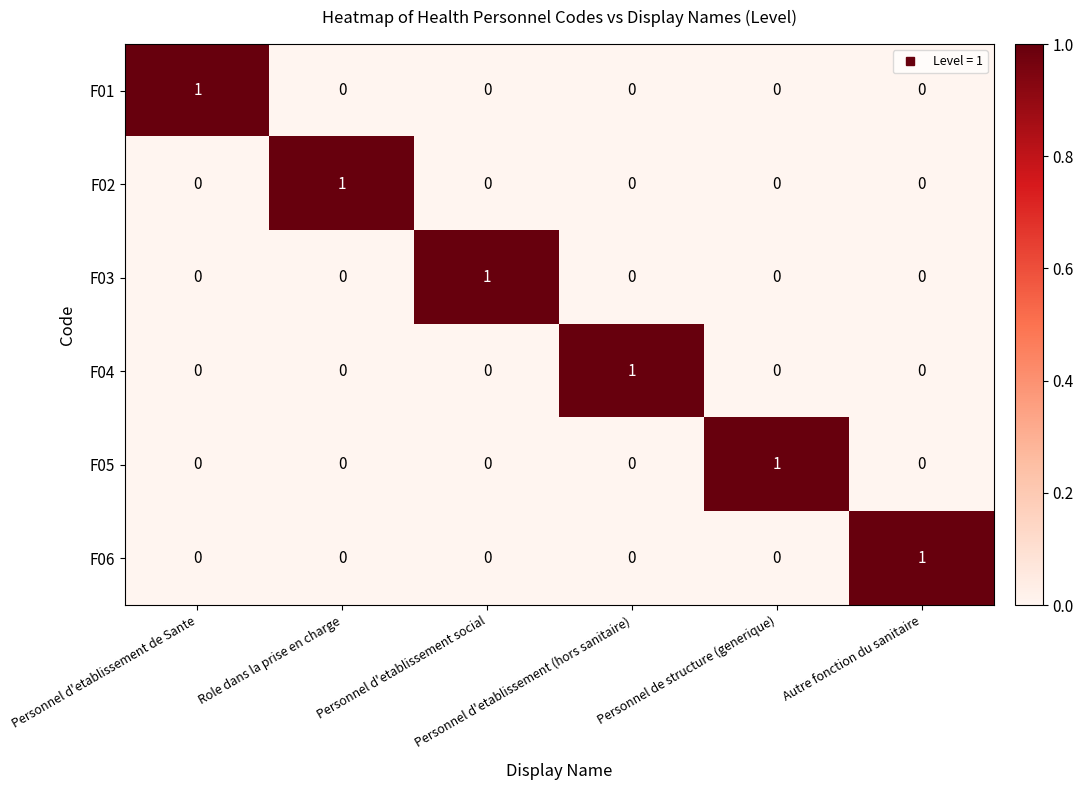

How many F06 values are between 0 and 1?

6